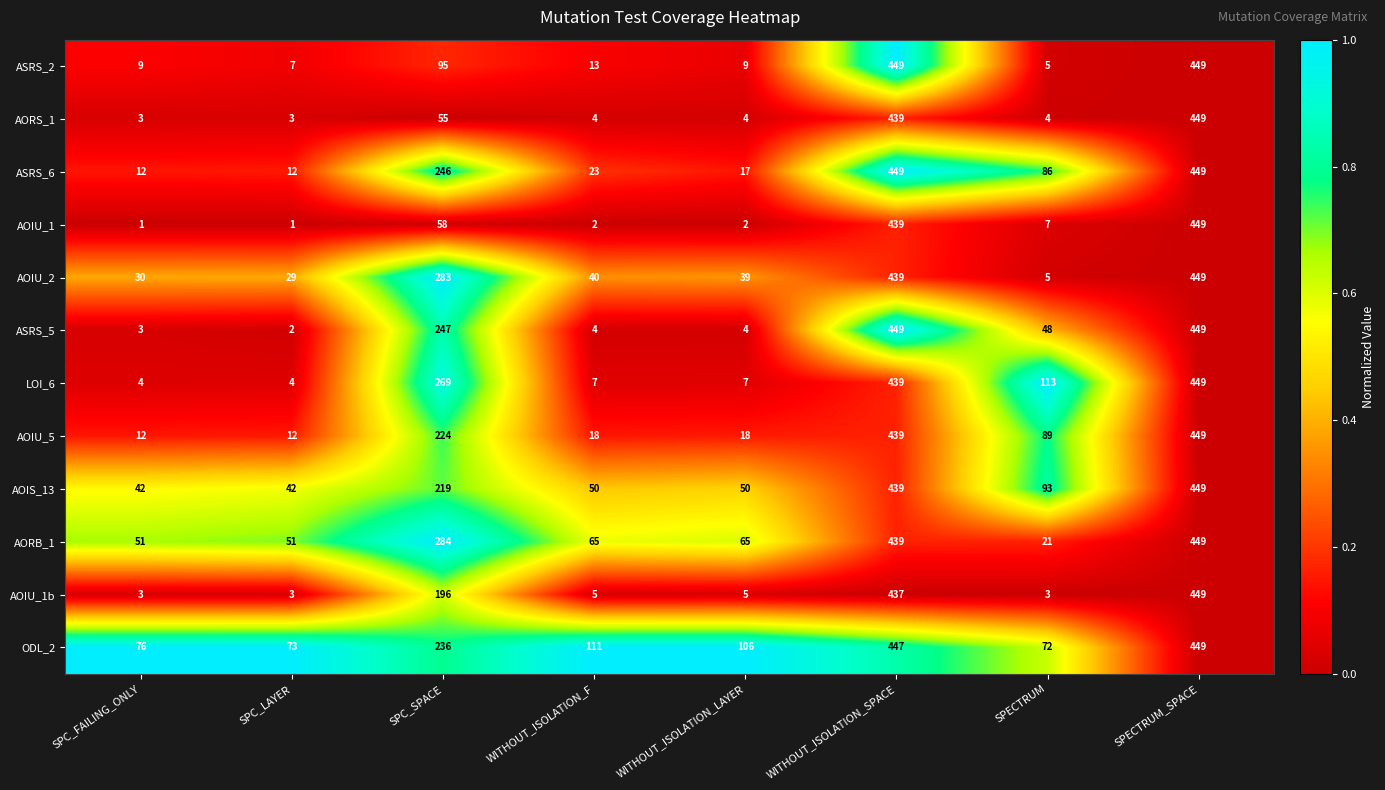

True or false: ASRS_2 has a value of 10 at SPC_LAYER.

False